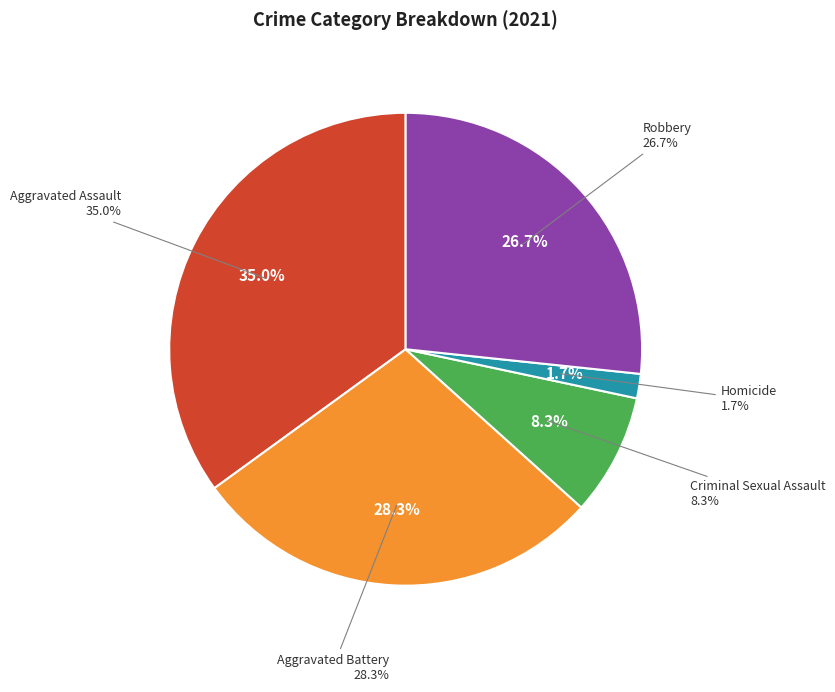

Is the sum of Criminal Sexual Assault and Aggravated Battery greater than half?

No